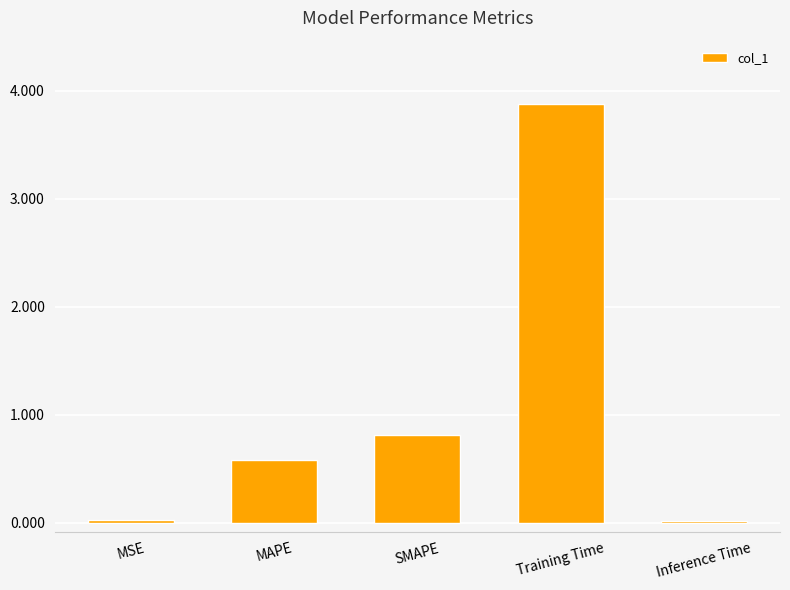

Does the chart contain stacked bars?

No